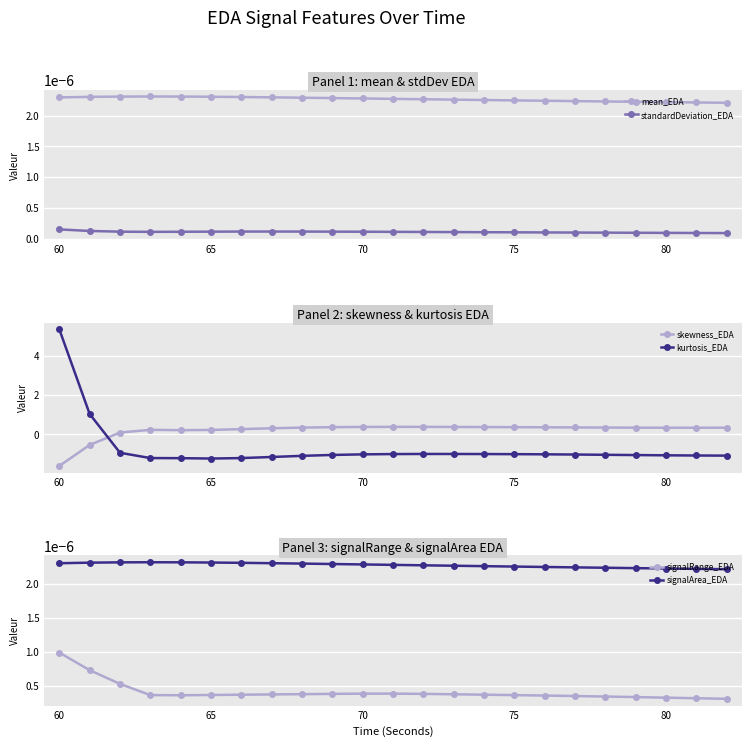

Is this an area chart (filled region under the line)?

No